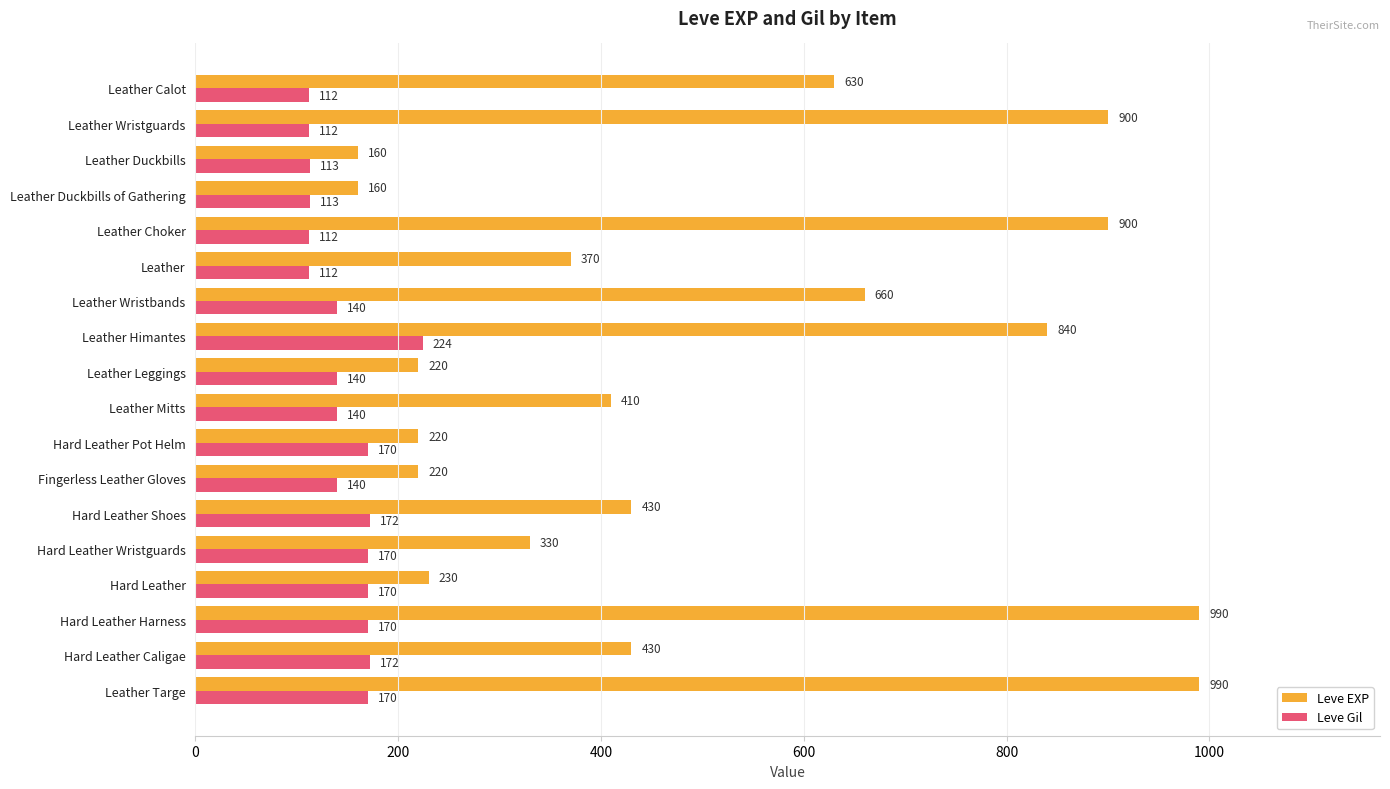

What is the difference between the Leve EXP values at Leather Duckbills and Leather Wristguards?

740